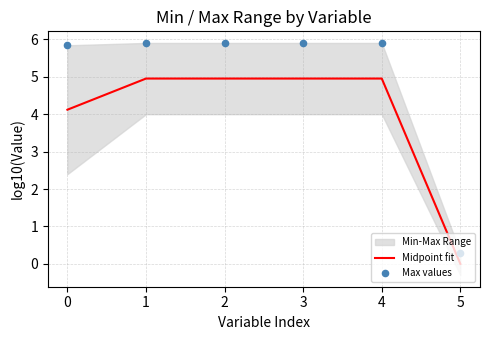

Which series contains the highest Y value?

Max values